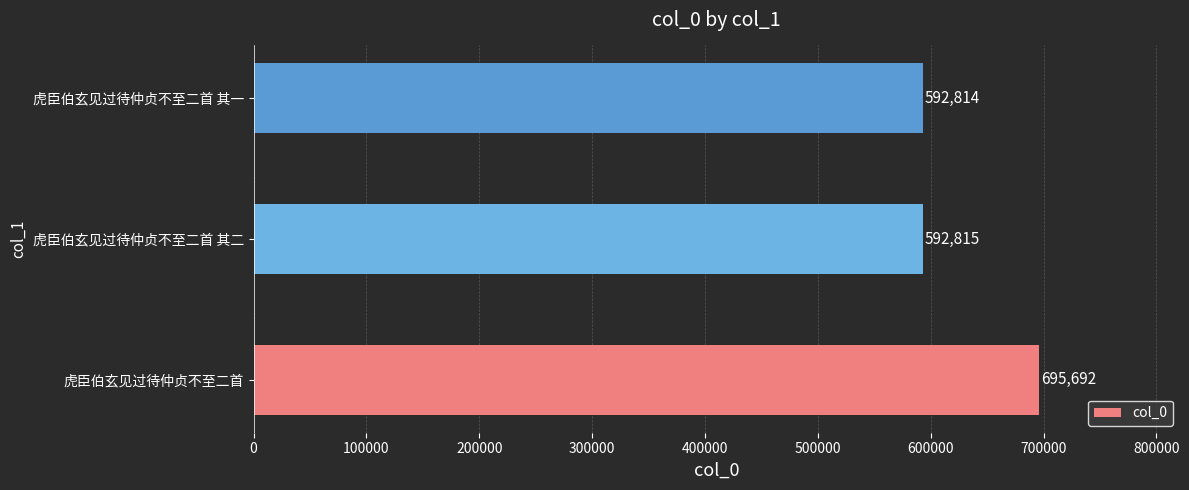

What is the maximum value shown in the chart?

695692